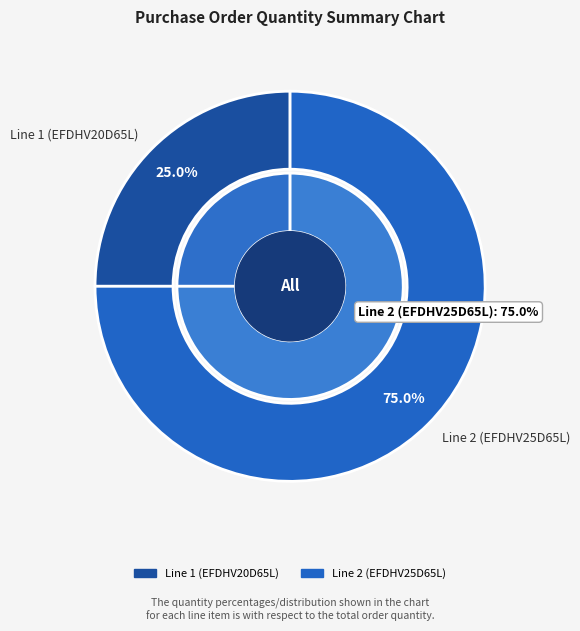

What is the total percentage of Line 2 (EFDHV25D65L) and Line 1 (EFDHV20D65L)?

100.0%